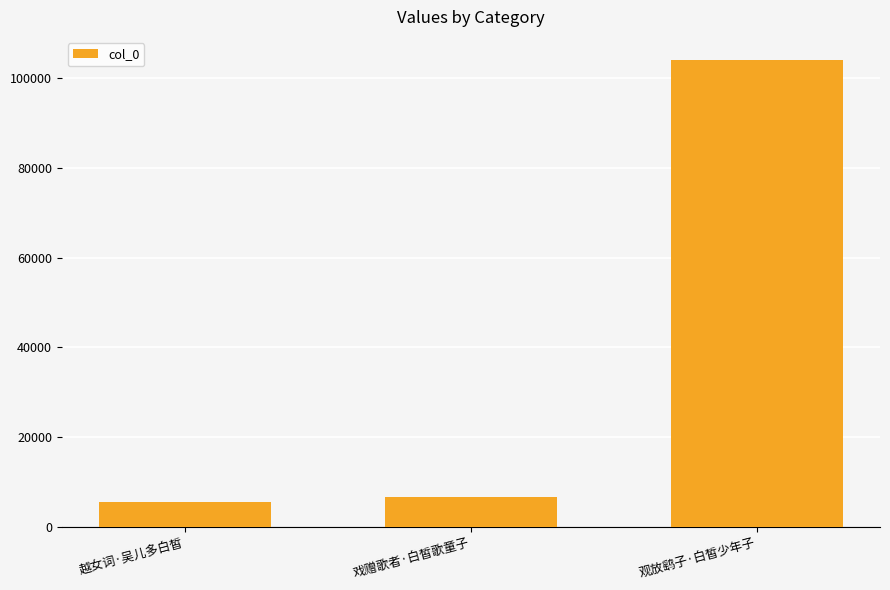

What is the smallest value displayed?

5568